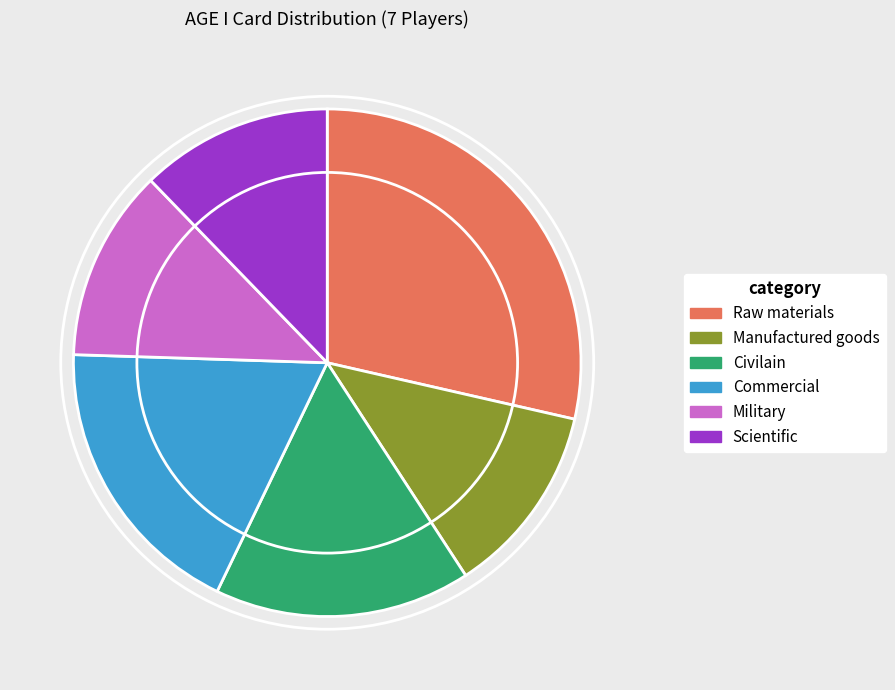

What is the ratio of the value at Military to the value at Commercial?

0.7